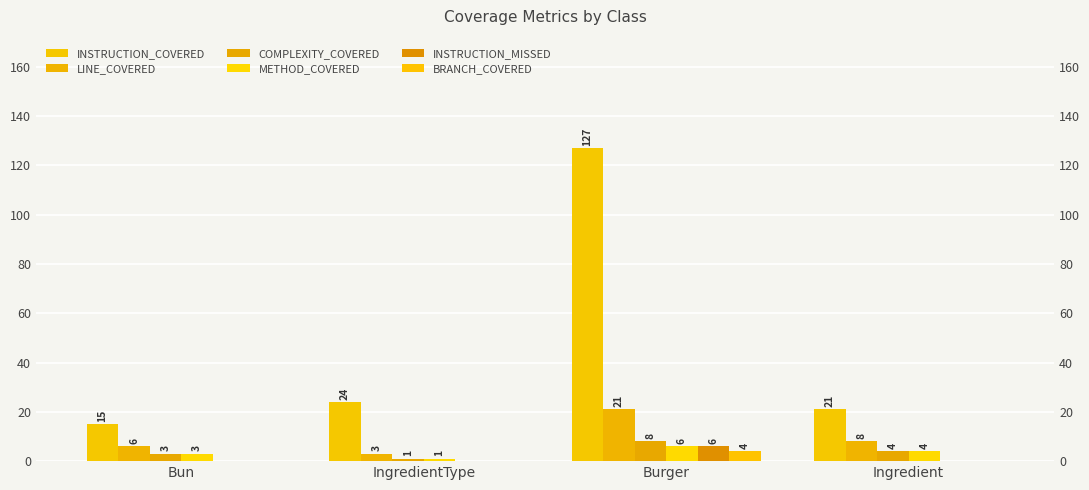

Which series has the largest range (max minus min)?

INSTRUCTION_COVERED